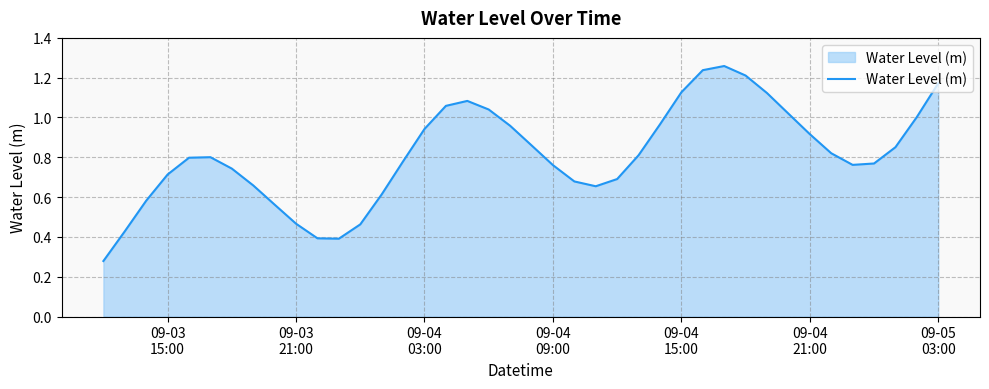

How many distinct data groups are displayed?

1